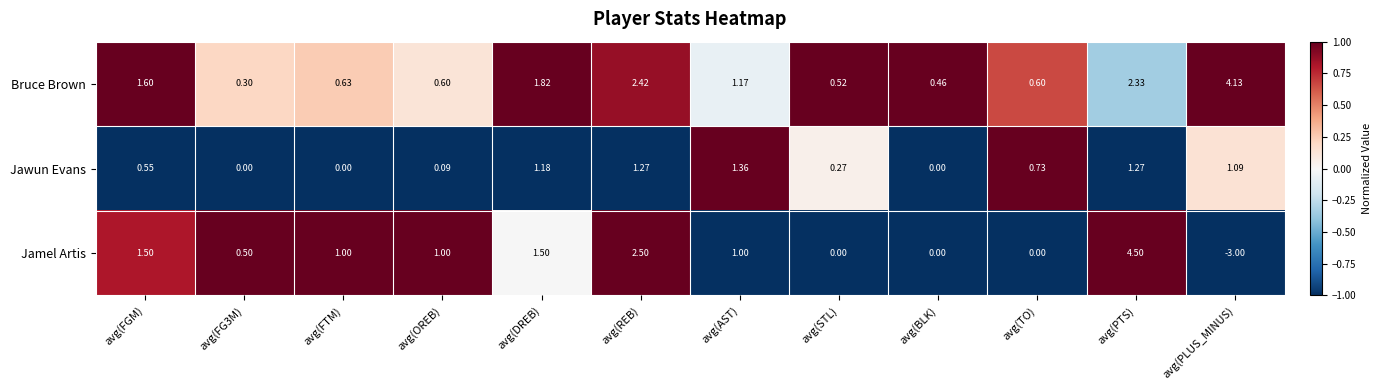

Which label corresponds to the smallest value in the chart?

avg(PLUS_MINUS)